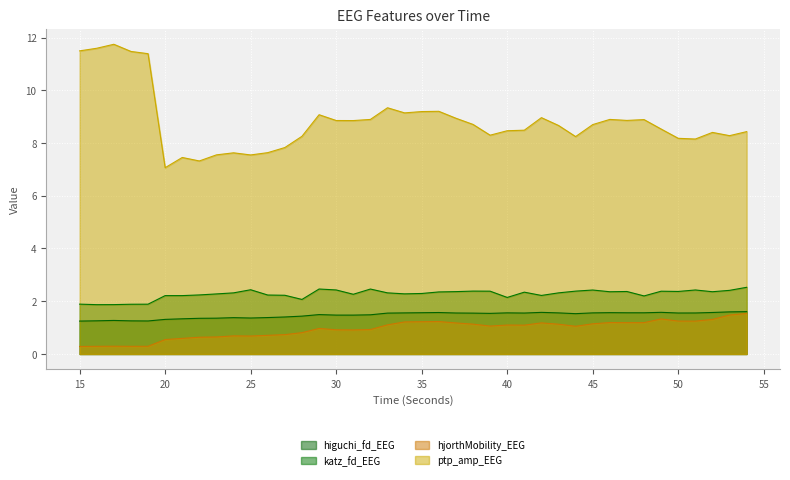

True or false: higuchi_fd_EEG and hjorthMobility_EEG intersect in this chart.

False